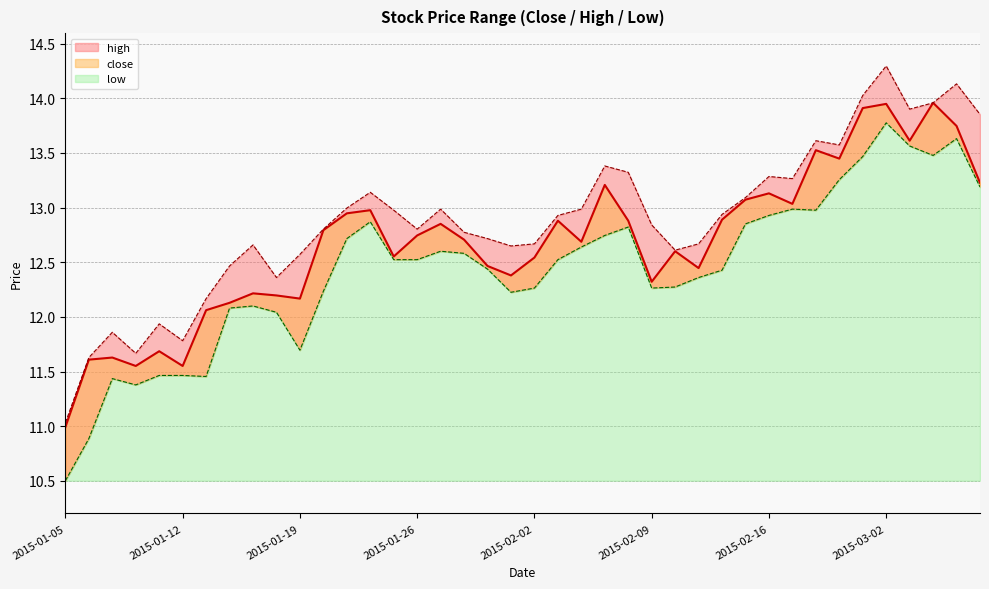

Is the value of low at 2015-01-15 greater than the value of close at 2015-02-17?

No